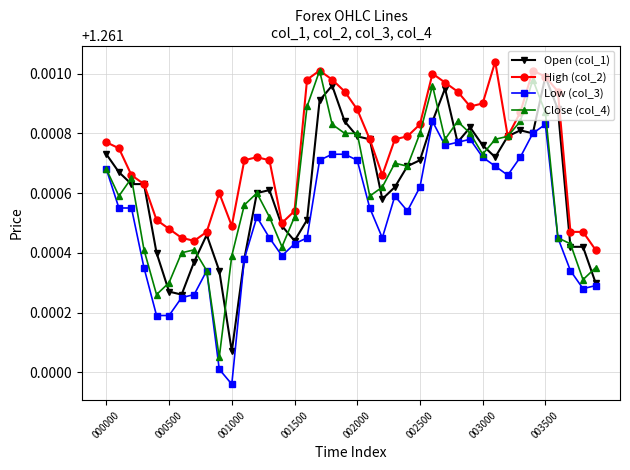

Rank the series by their maximum value, from highest to lowest.

High (col_2), Close (col_4), Open (col_1), Low (col_3)